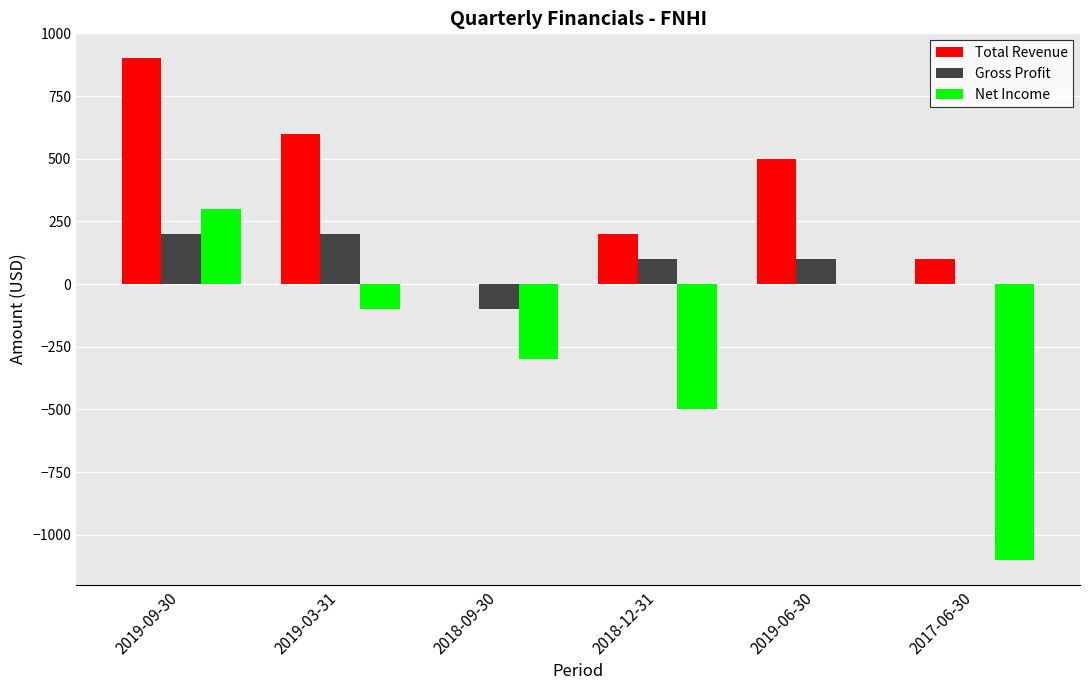

What are all the series names shown in the legend?

Total Revenue, Gross Profit, Net Income